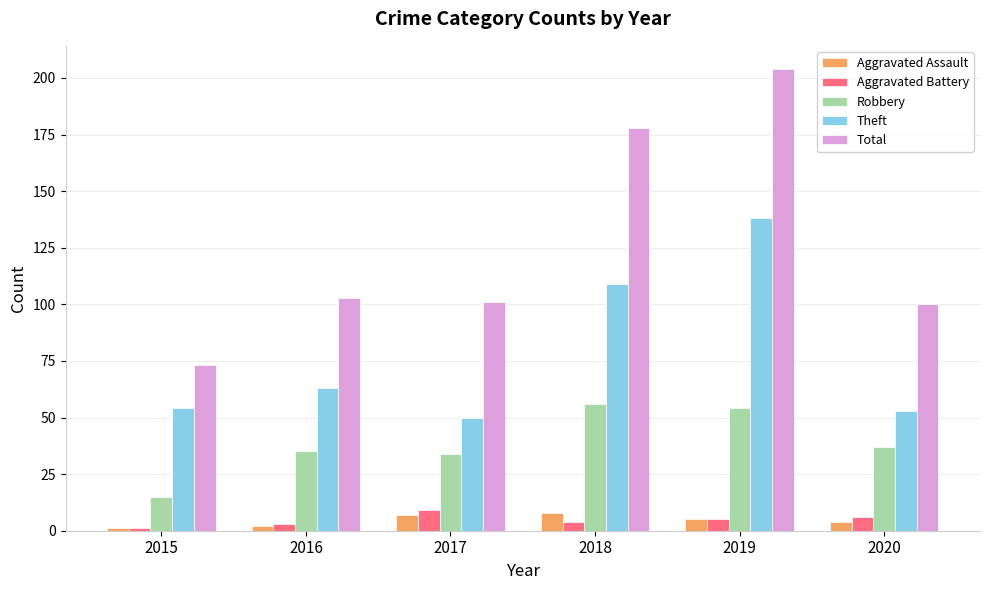

Which series has the largest range (max minus min)?

Total